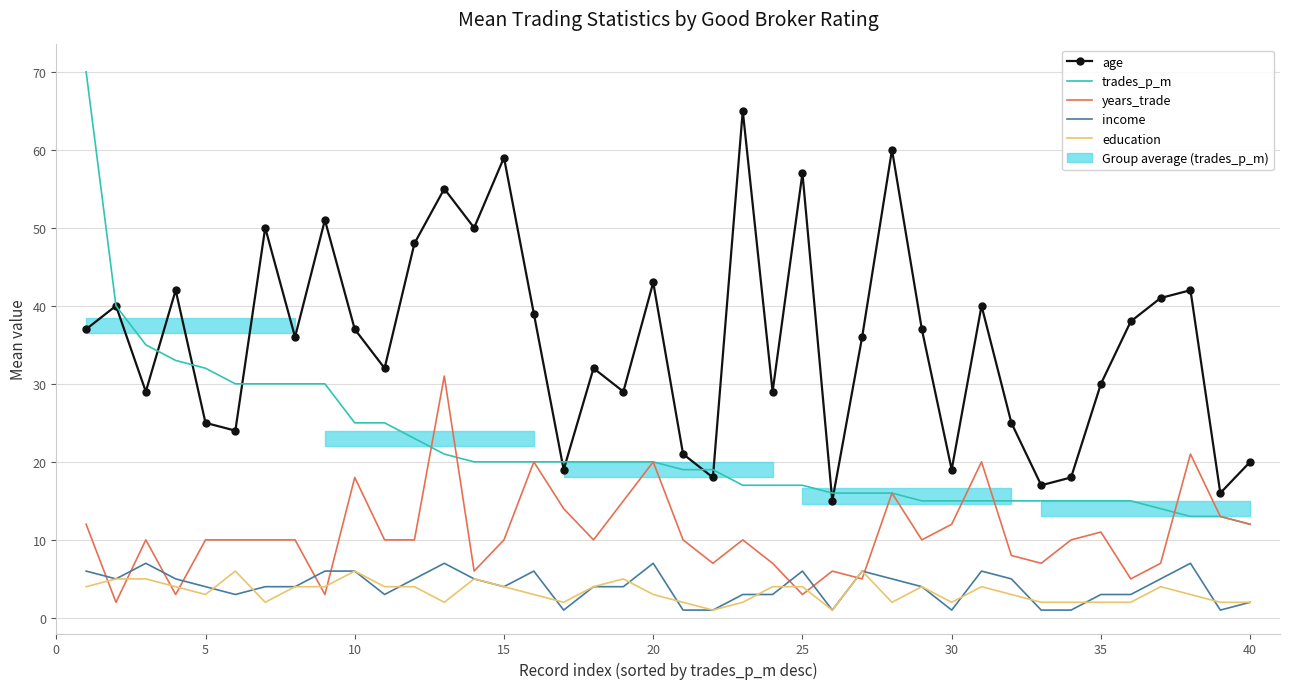

What is the difference between the maximum and minimum values in the trades_p_m series?

58